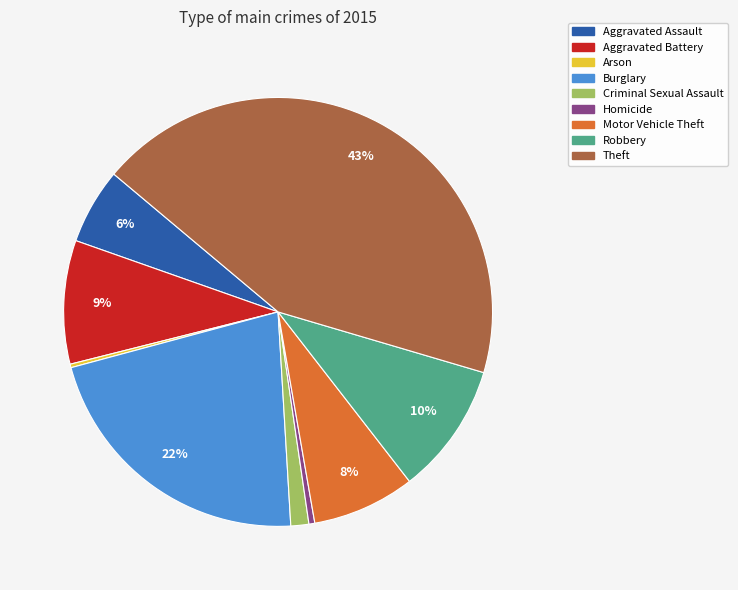

Between Criminal Sexual Assault and Theft, which is larger?

Theft